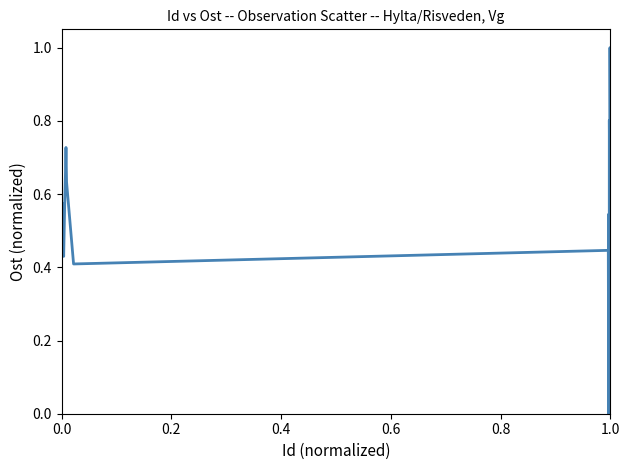

What is the greatest value displayed?

1.0